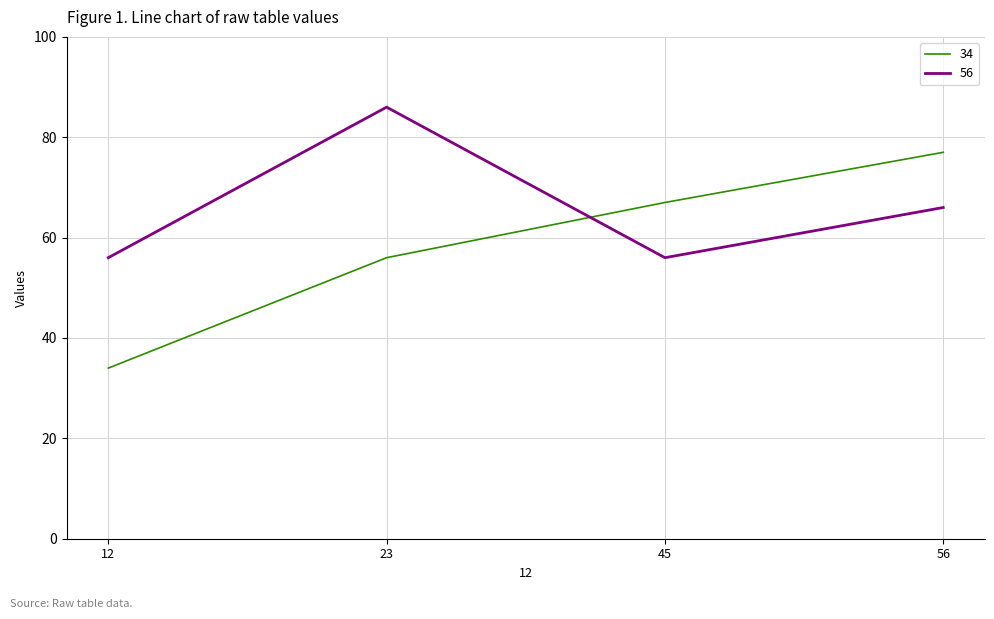

The 34 series shows 116 at 56. True or false?

False